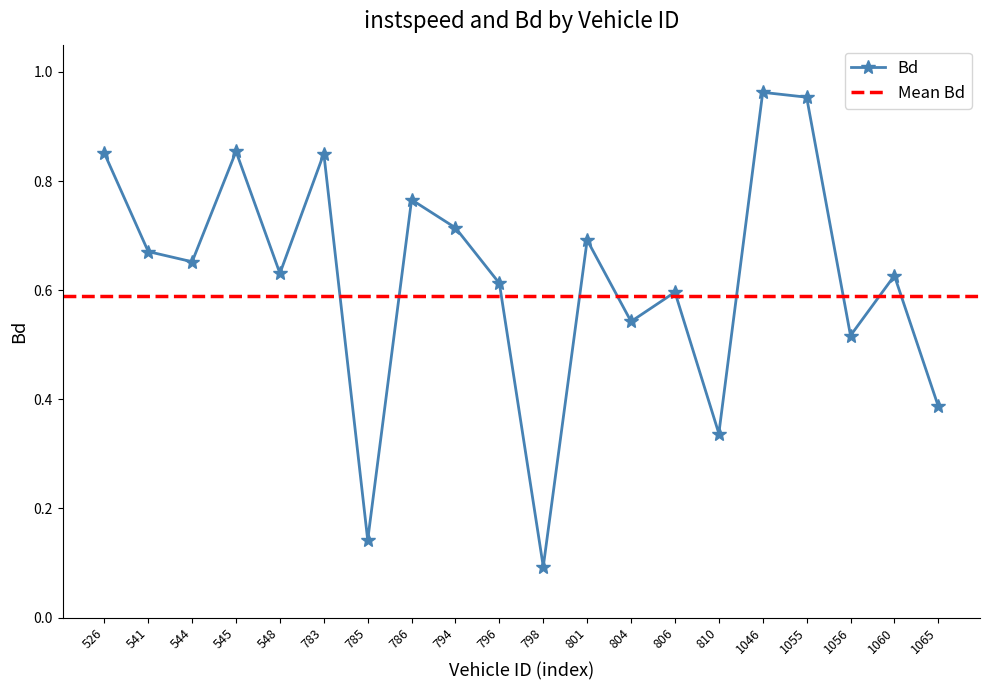

List the labels in order of value, smallest first.

798, 785, 810, 1065, 1056, 804, 806, 796, 1060, 548, 544, 541, 801, 794, 786, 783, 526, 545, 1055, 1046